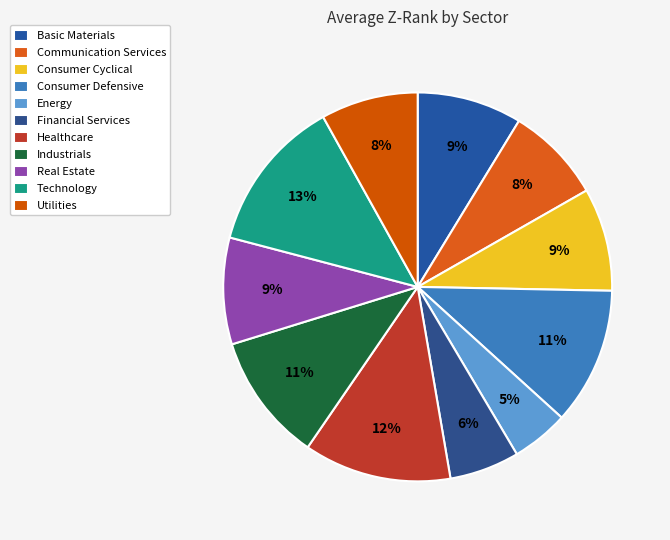

Count the number of slices in the pie.

11